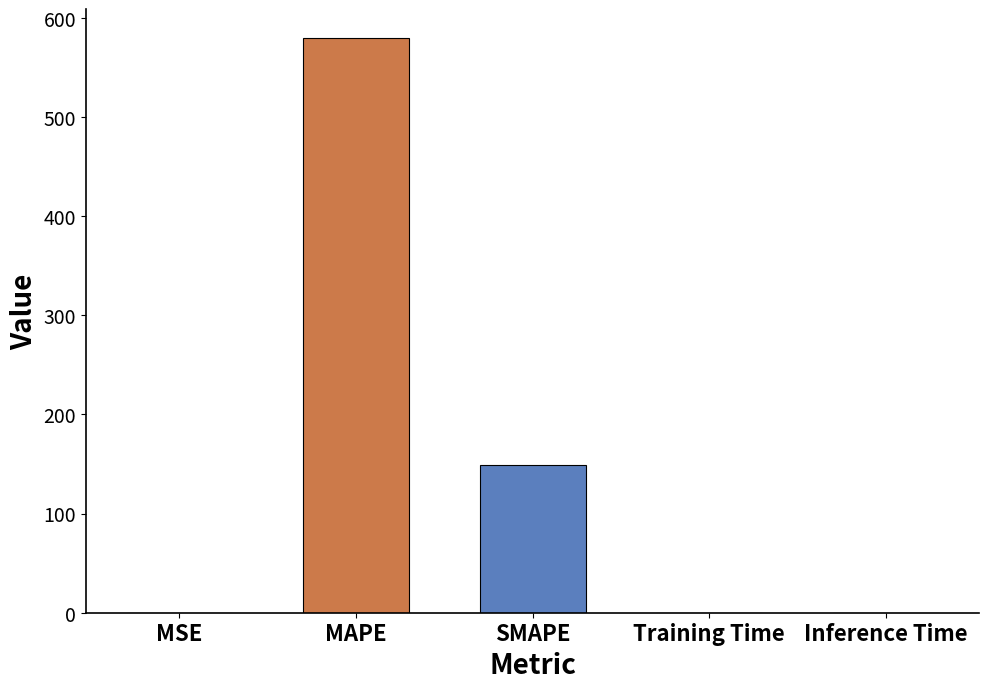

What is the average value?

145.7